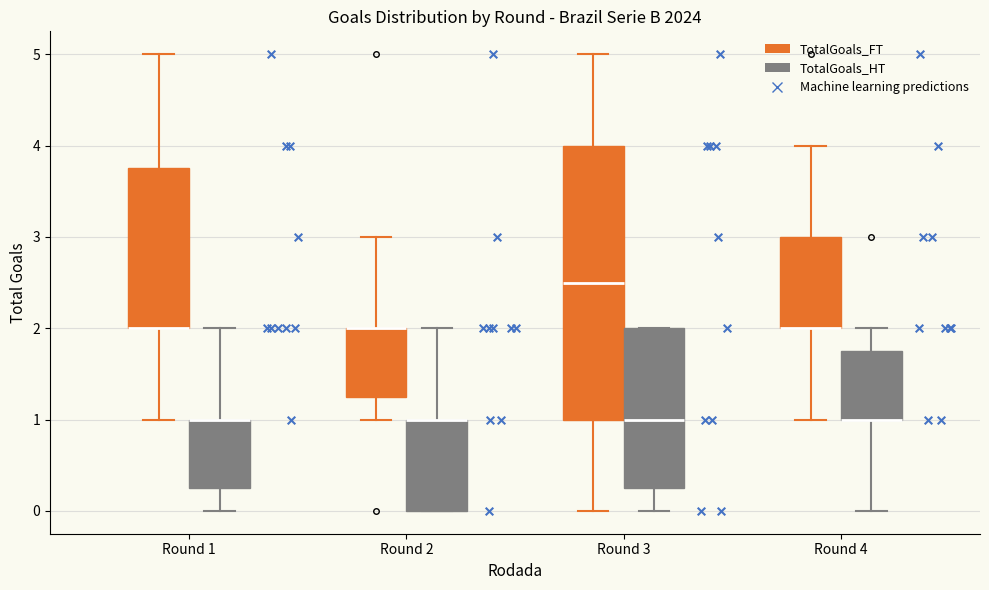

Reading left to right, transcribe this box plot: for each box, give where its median line is, the range the box spans, and where its two whiskers end, as read against the y-axis. The values are not printed on the chart, so give them approximately, as read against the axis.

Round 1 (TotalGoals_FT): median 2.0 (drawn on the box's lower edge), box 2.0 to 3.8, whiskers 1.0 to 5.0
Round 1 (TotalGoals_HT): median 1.0 (drawn on the box's upper edge), box 0.3 to 1.0, whiskers 0.0 to 2.0
Round 2 (TotalGoals_FT): median 2.0 (drawn on the box's upper edge), box 1.3 to 2.0, whiskers 1.0 to 3.0
Round 2 (TotalGoals_HT): median 1.0 (drawn on the box's upper edge), box 0.0 to 1.0, whiskers 0.0 to 2.0
Round 3 (TotalGoals_FT): median 2.5, box 1.0 to 4.0, whiskers 0.0 to 5.0
Round 3 (TotalGoals_HT): median 1.0, box 0.3 to 2.0, whiskers 0.0 to 2.0
Round 4 (TotalGoals_FT): median 2.0 (drawn on the box's lower edge), box 2.0 to 3.0, whiskers 1.0 to 4.0
Round 4 (TotalGoals_HT): median 1.0 (drawn on the box's lower edge), box 1.0 to 1.8, whiskers 0.0 to 2.0